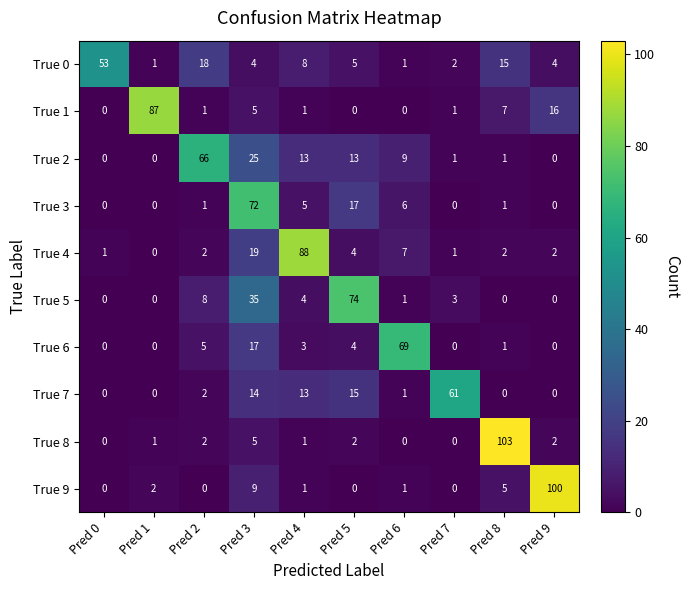

Which series has the widest spread of values?

True 8